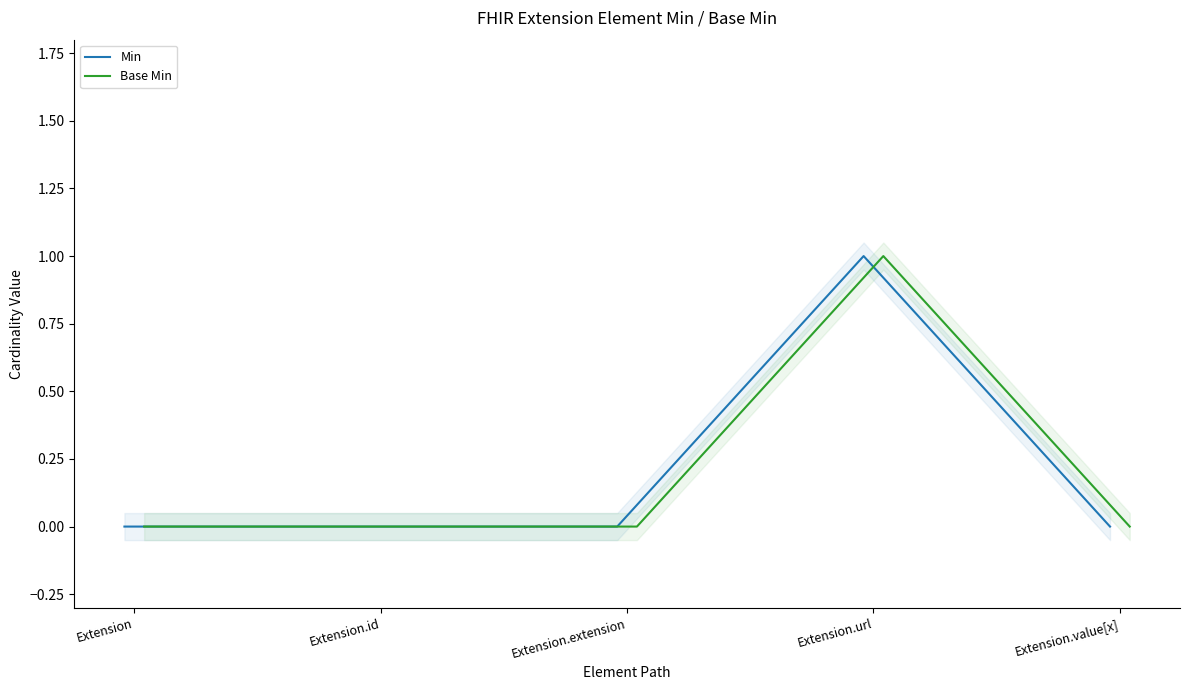

True or false: Base Min and Min cross at least once.

False